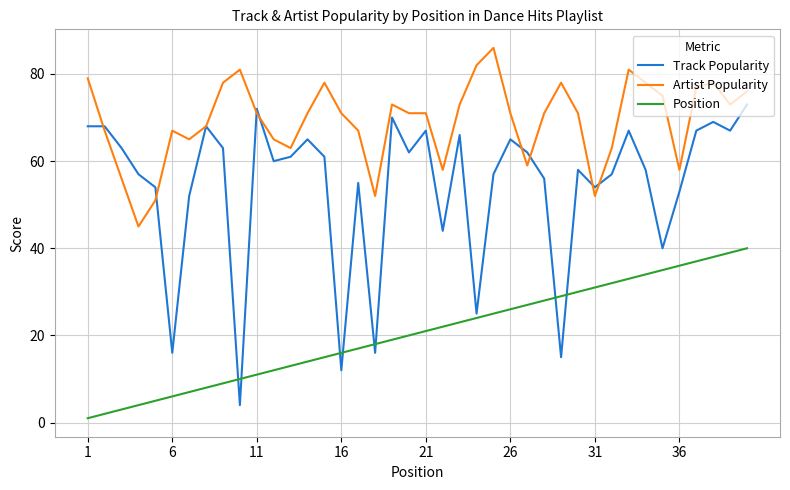

Which series has the largest total across all categories?

Artist Popularity